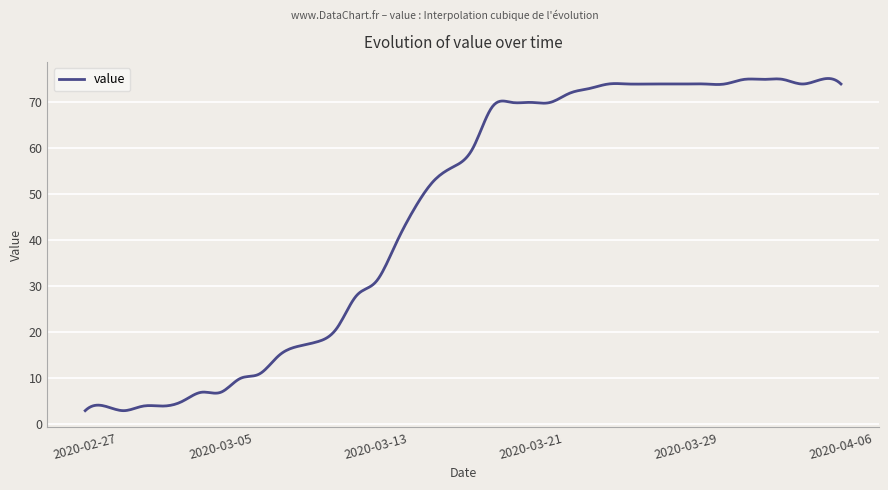

What is the smallest value displayed?

3.0